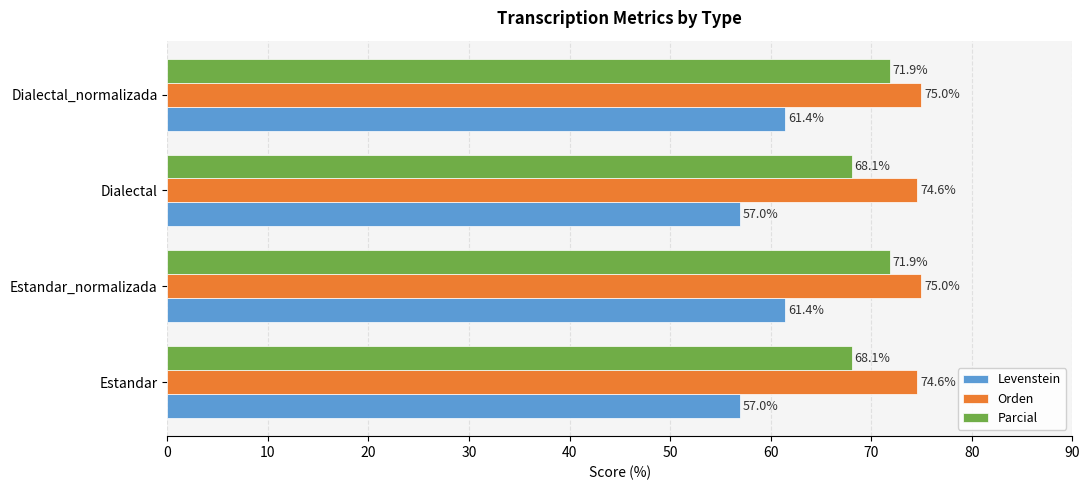

True or false: Orden has a value of 74.6 at Estandar.

True